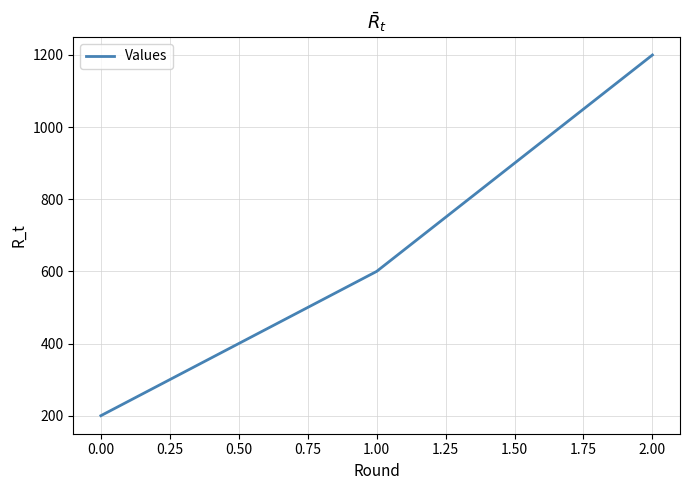

At which category does the chart reach its peak across all series?

2.00